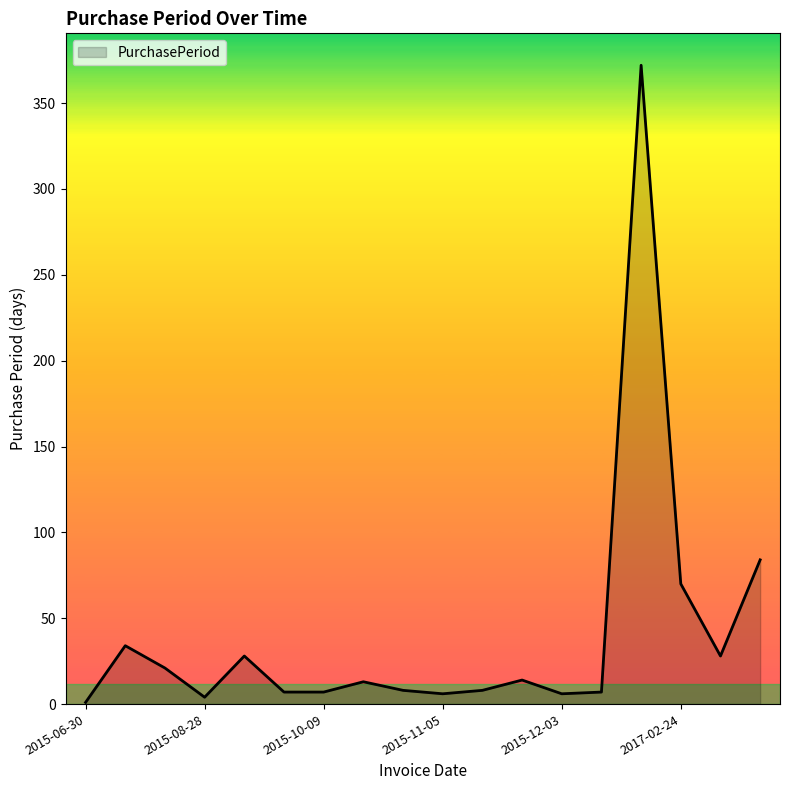

What is the greatest value displayed?

372